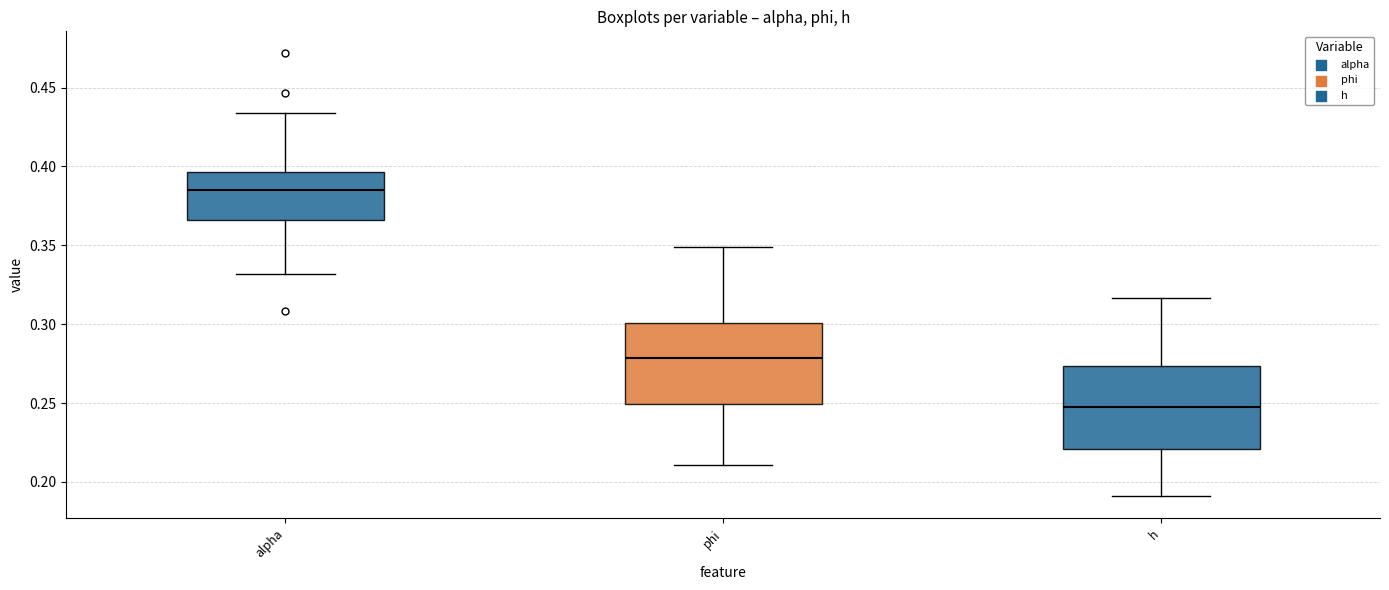

Where is the upper edge of the box for phi on the y-axis? The values are not printed on the chart, so give them approximately, as read against the axis.

0.300